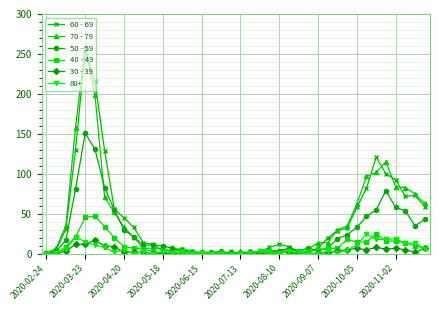

True or false: 70 - 79 has more than 0 points higher than both neighbors.

True